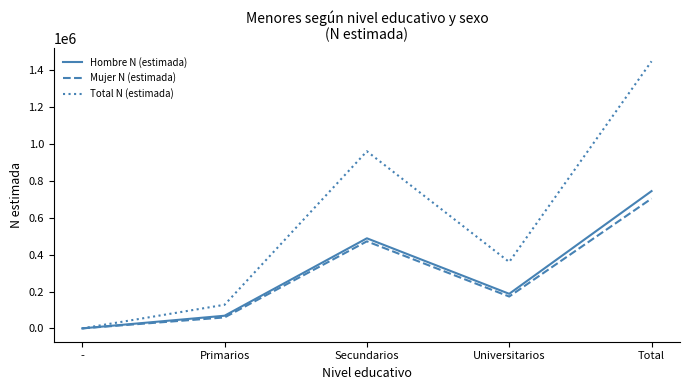

What position from the right is Primarios?

4